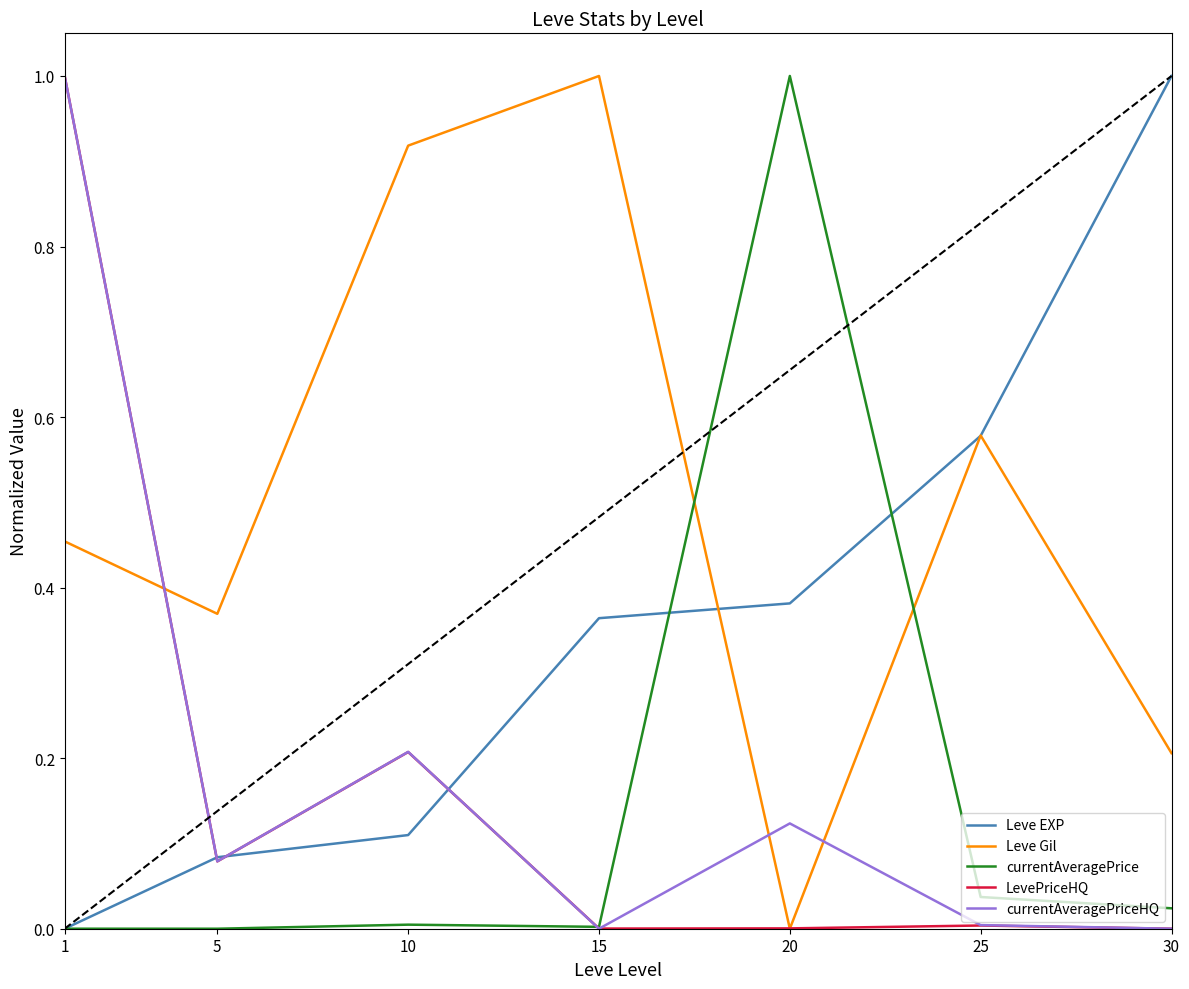

List the labels in order of Leve Gil value, smallest first.

20, 30, 5, 1, 25, 10, 15